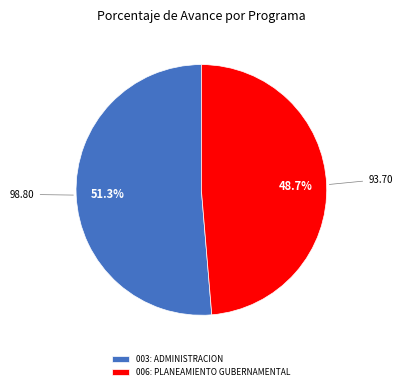

Which category accounts for the majority?

003: ADMINISTRACION